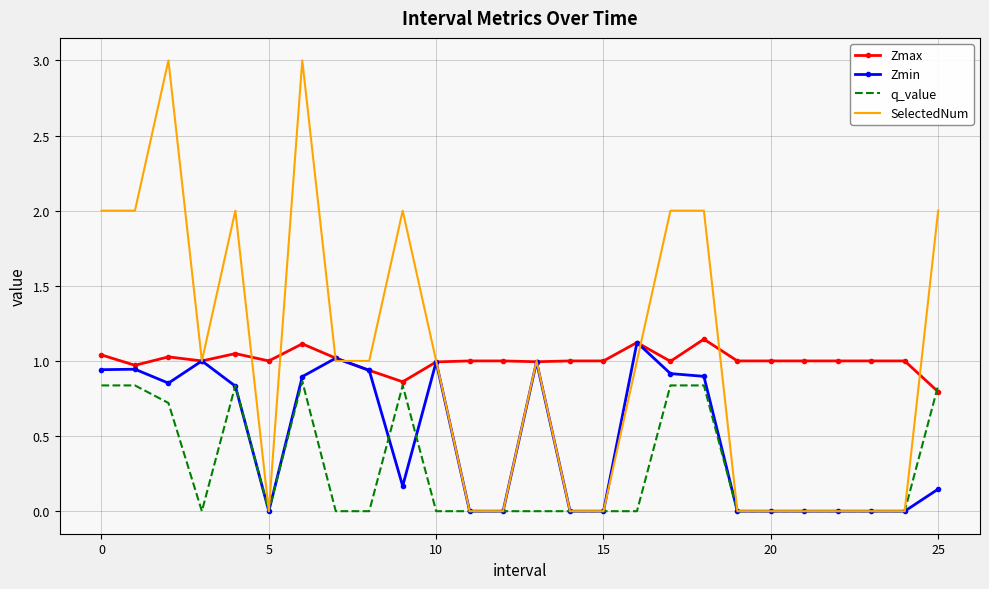

Which series has the largest range (max minus min)?

SelectedNum